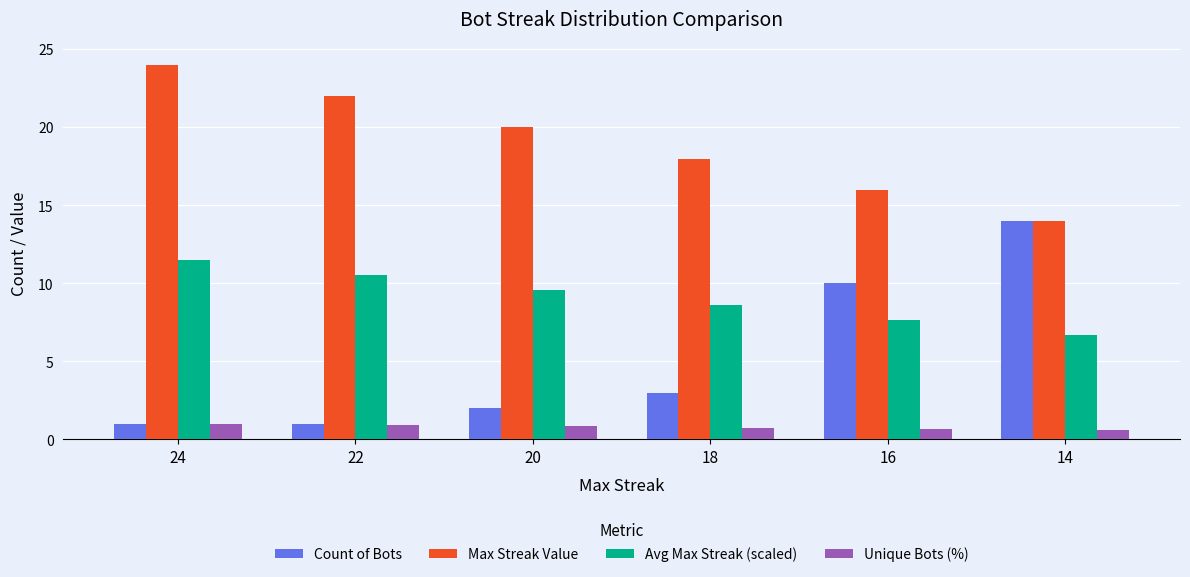

Which series has the largest total across all categories?

Max Streak Value